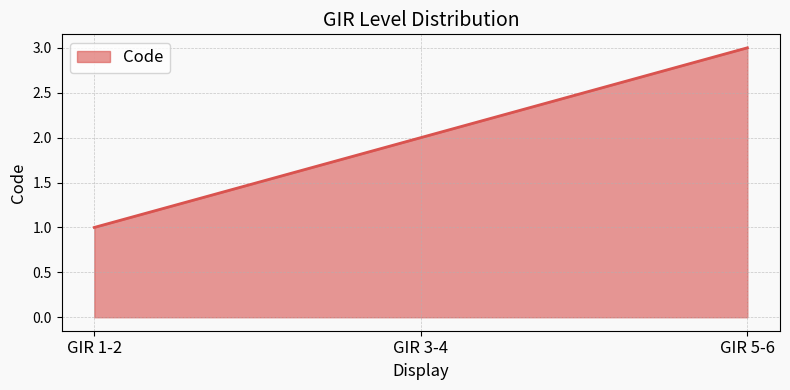

What is the sum of all values?

6